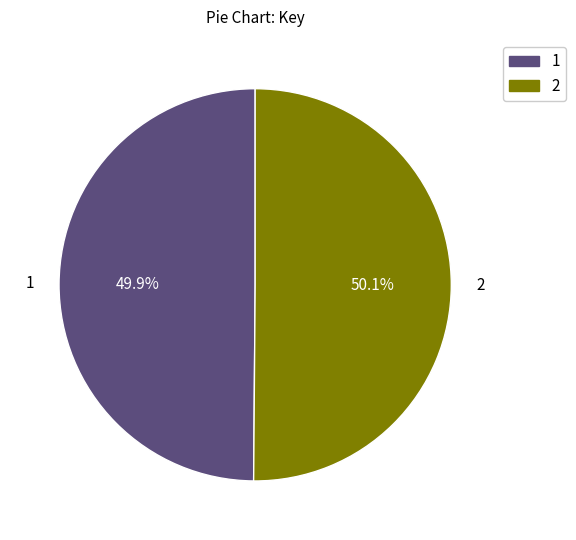

Is there a majority slice in this chart?

Yes